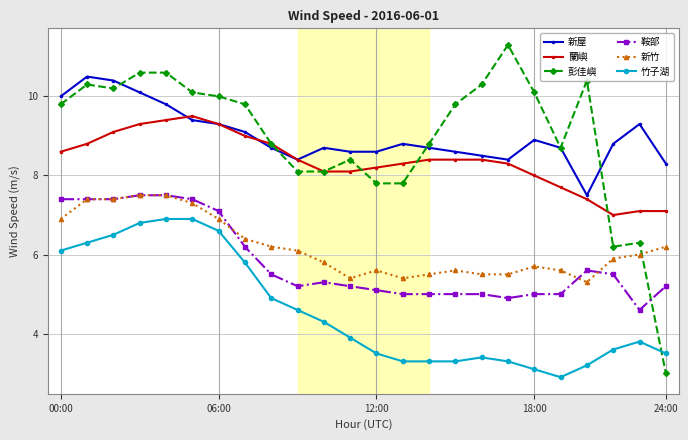

At how many categories does at least one series exceed 4?

24